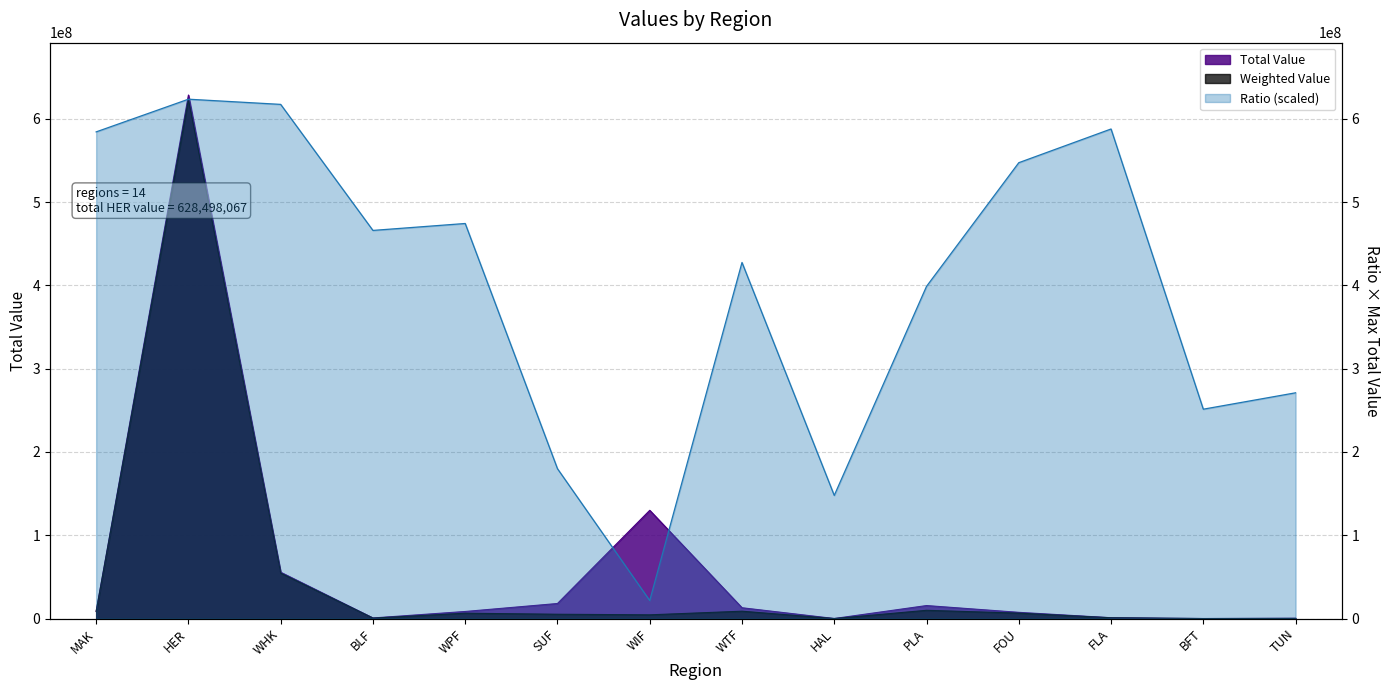

The value of Ratio at HAL is 147827424.0. True or false?

True